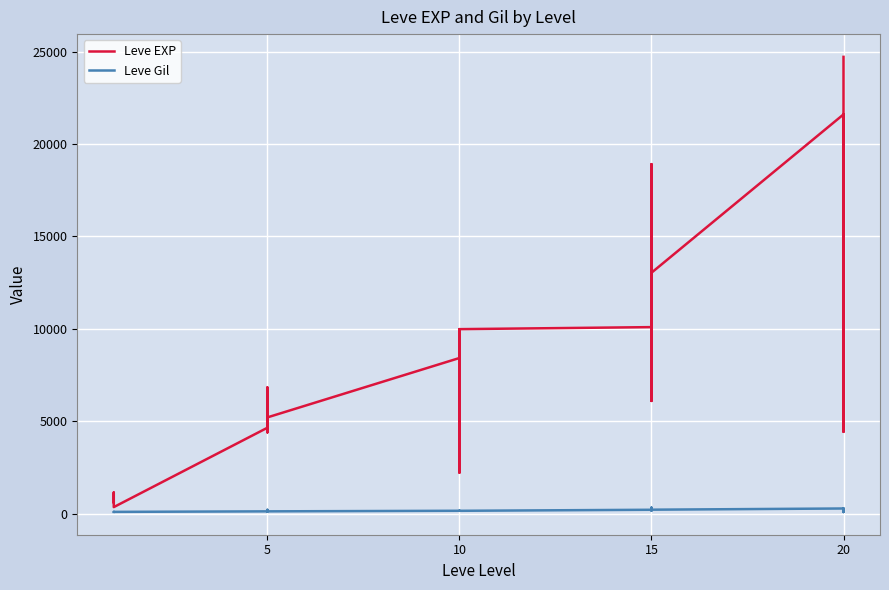

Is the value of Leve EXP at 5 greater than the value of Leve Gil at 10?

Yes